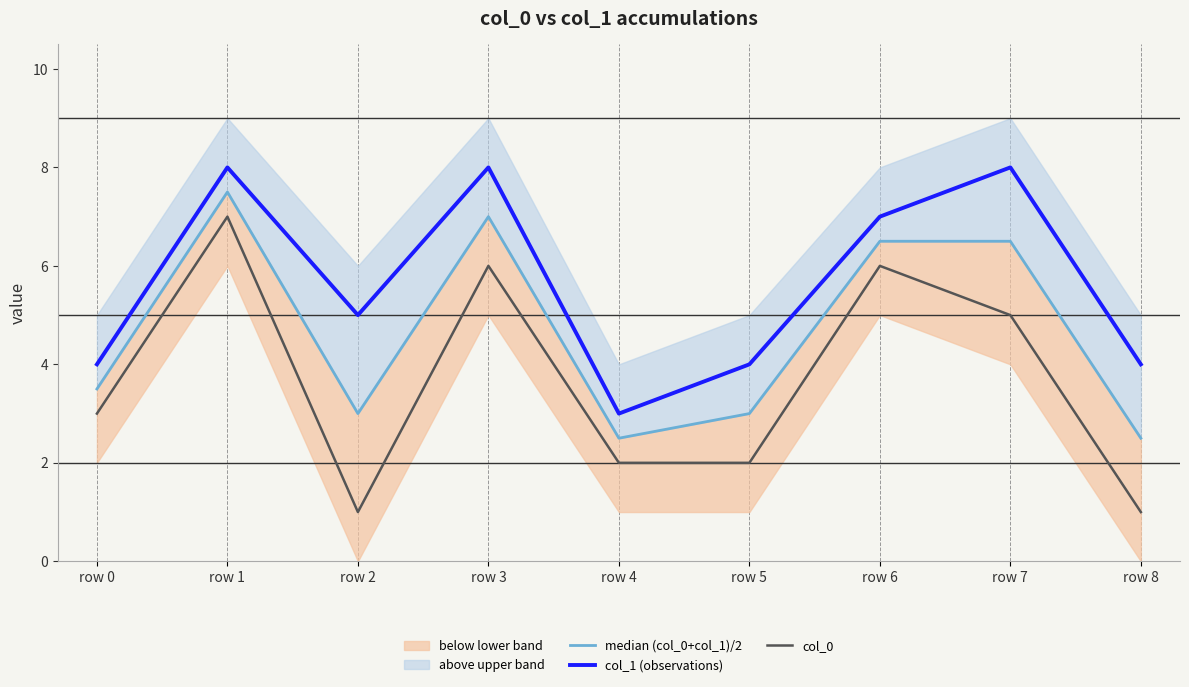

Which series has the largest total across all categories?

col_1 (observations)